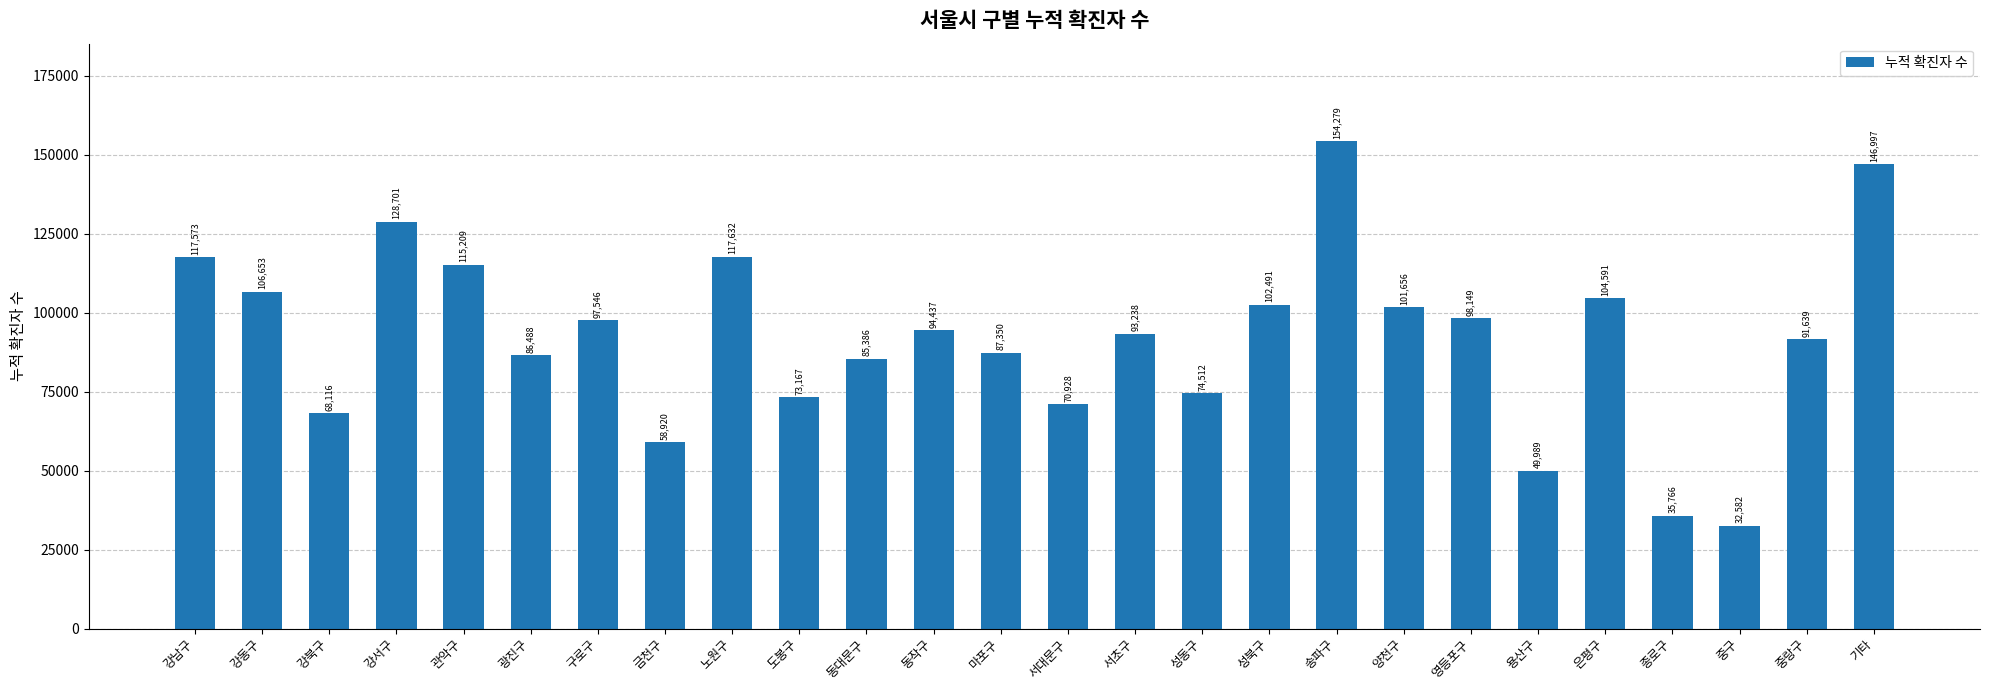

Approximately how many times larger is the value at 성북구 compared to 종로구?

2.9